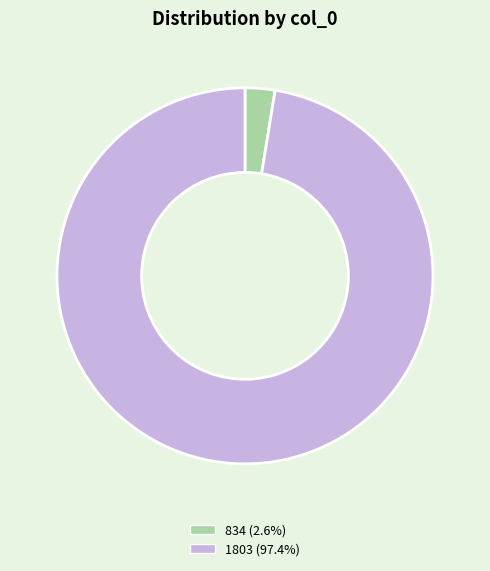

Which has a higher value, 1803 or 834?

1803